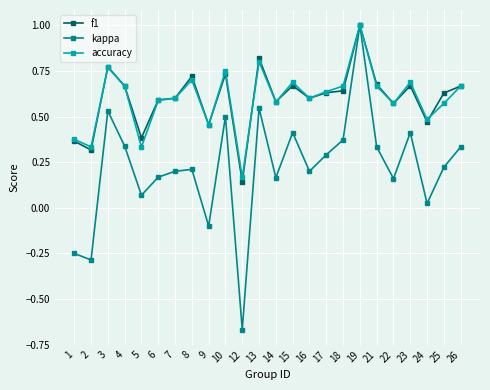

The kappa series shows 0.3 at 4. True or false?

True